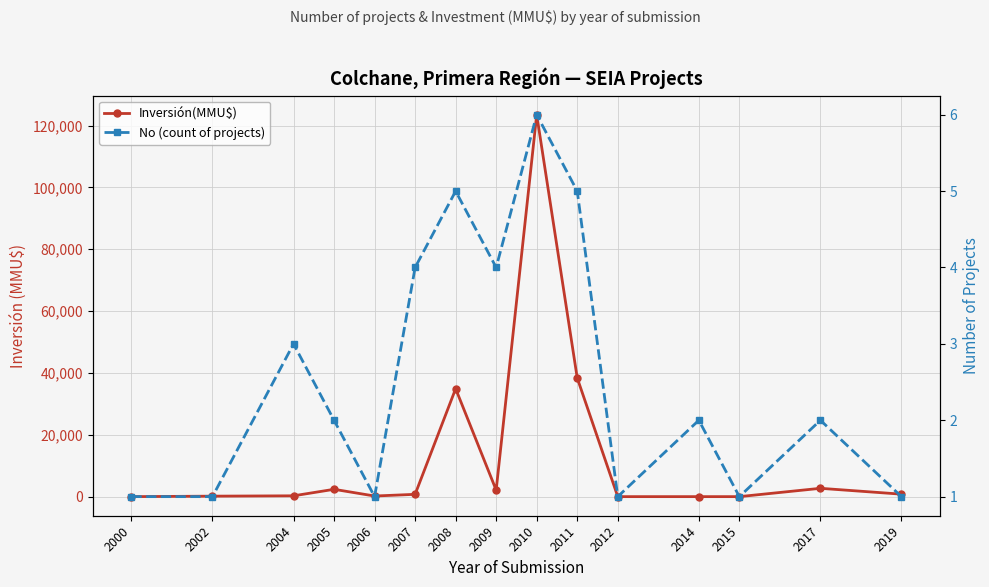

At which category is the sum across all series the highest?

2010